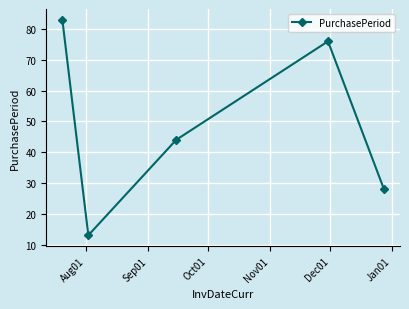

What is the value of the 1st point from the left?

83